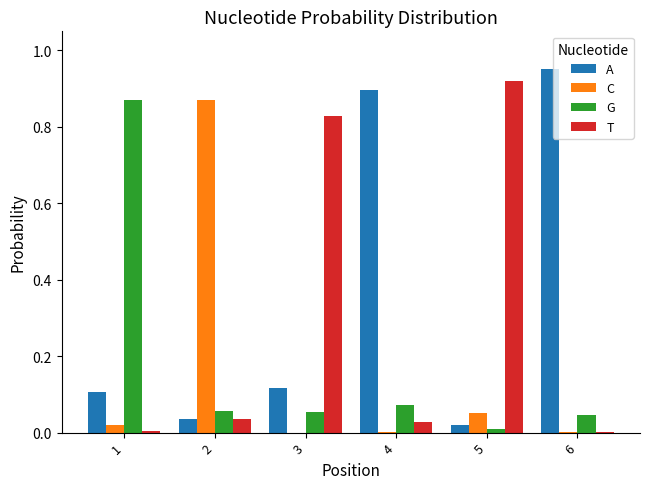

The T series shows 1.3 at 5. True or false?

False